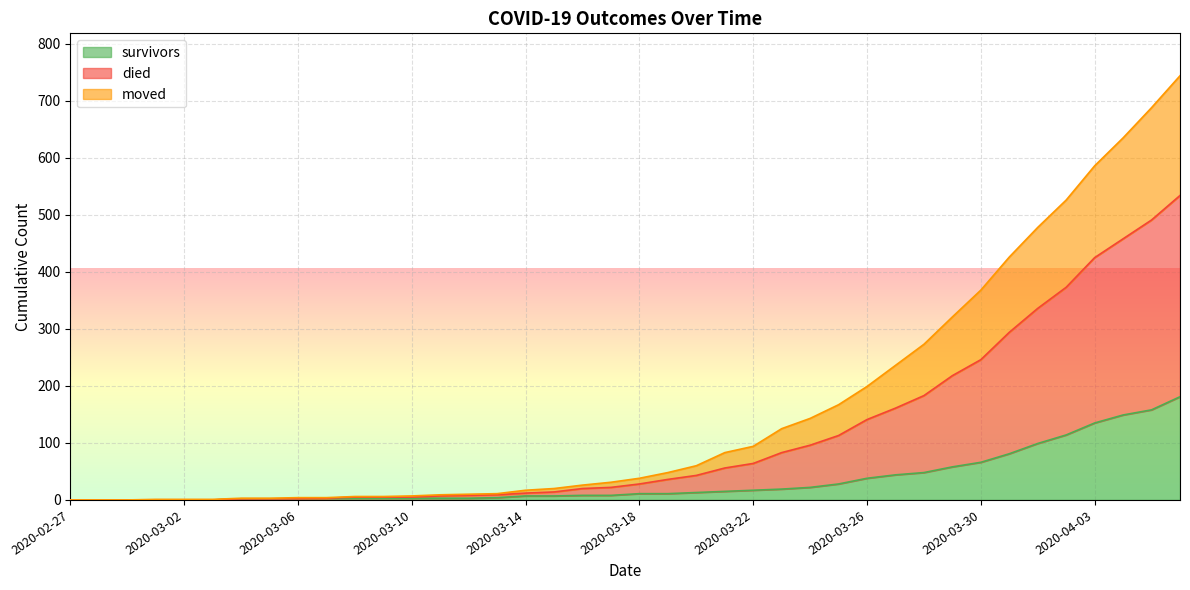

What is the value of the survivors point at the 33rd from the left?

66